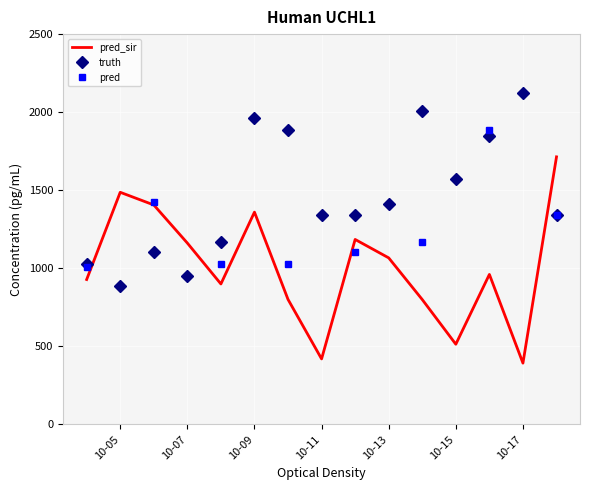

Which series has the largest total across all categories?

truth